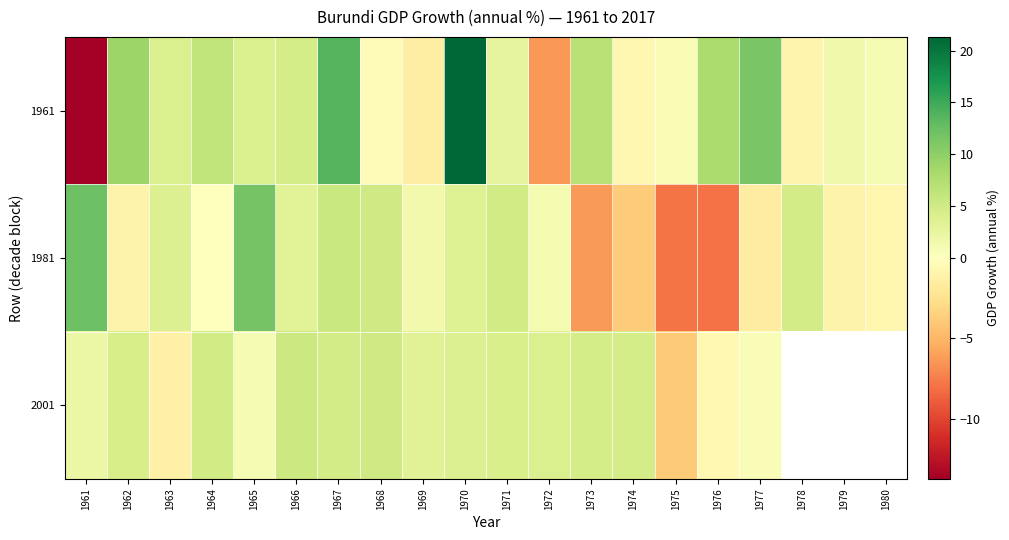

Is it true that 1981 equals -1.5 at 1979?

False